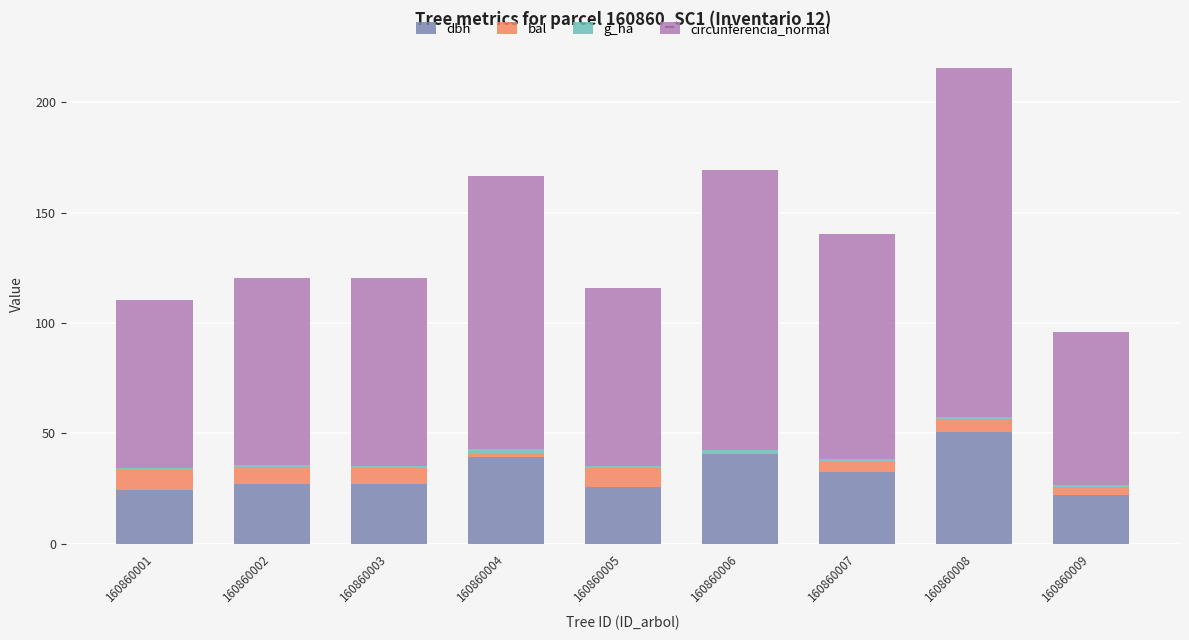

At which category is the sum across all series the highest?

160860008